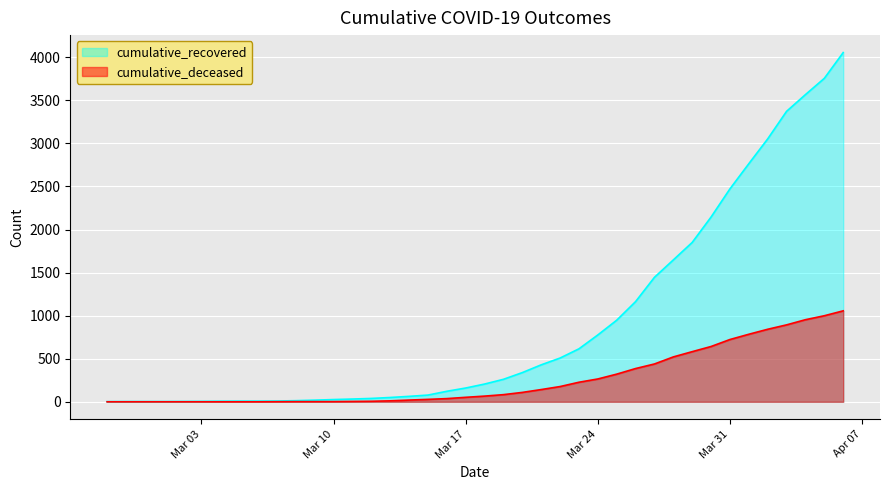

List the series in order of their overall mean, highest first.

cumulative_recovered, cumulative_deceased